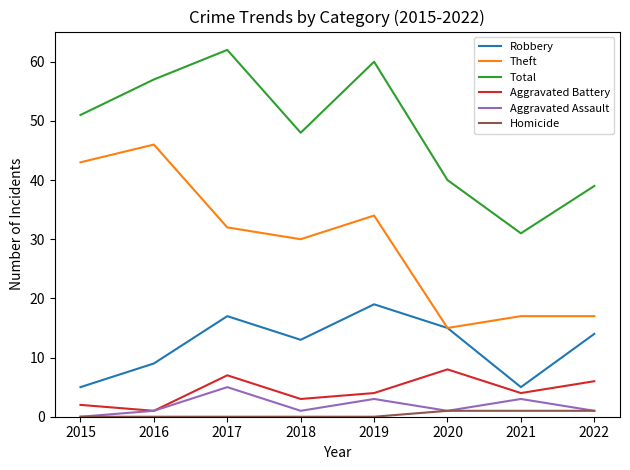

Reading left to right, what are all the values shown in this chart?

Robbery: 5	9	17	13	19	15	5	14
Theft: 43	46	32	30	34	15	17	17
Total: 51	57	62	48	60	40	31	39
Aggravated Battery: 2	1	7	3	4	8	4	6
Aggravated Assault: 0	1	5	1	3	1	3	1
Homicide: 0	0	0	0	0	1	1	1